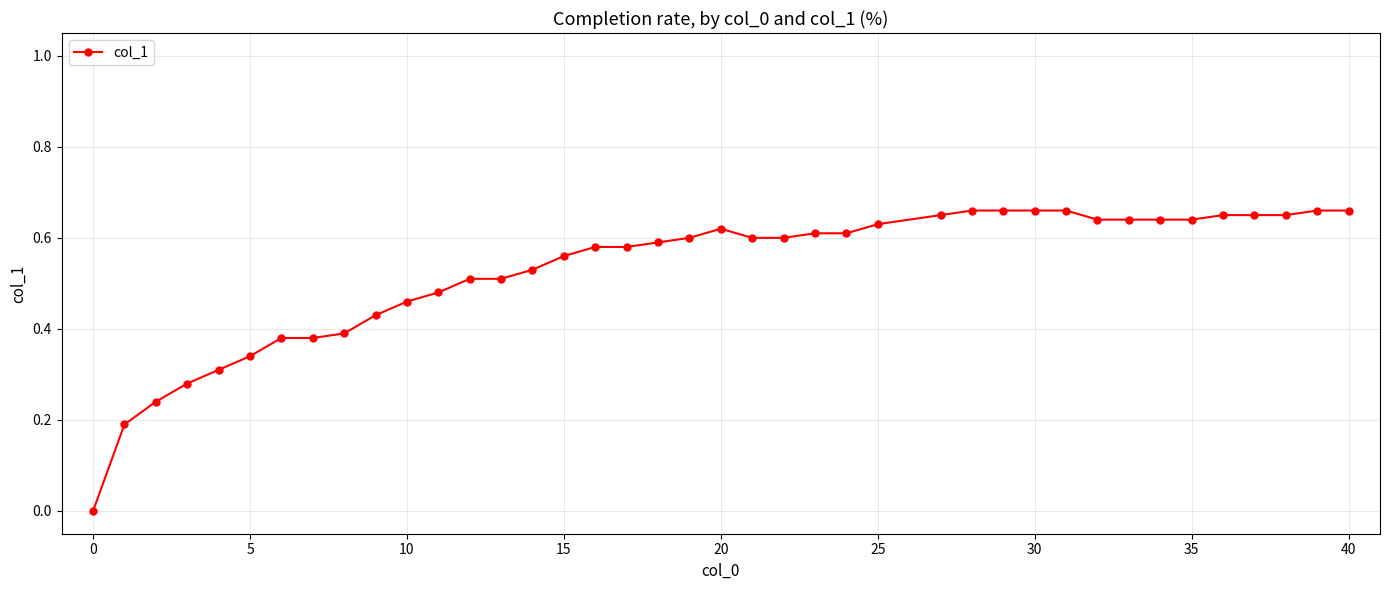

True or false: there are more than 0 points higher than both neighbors.

True